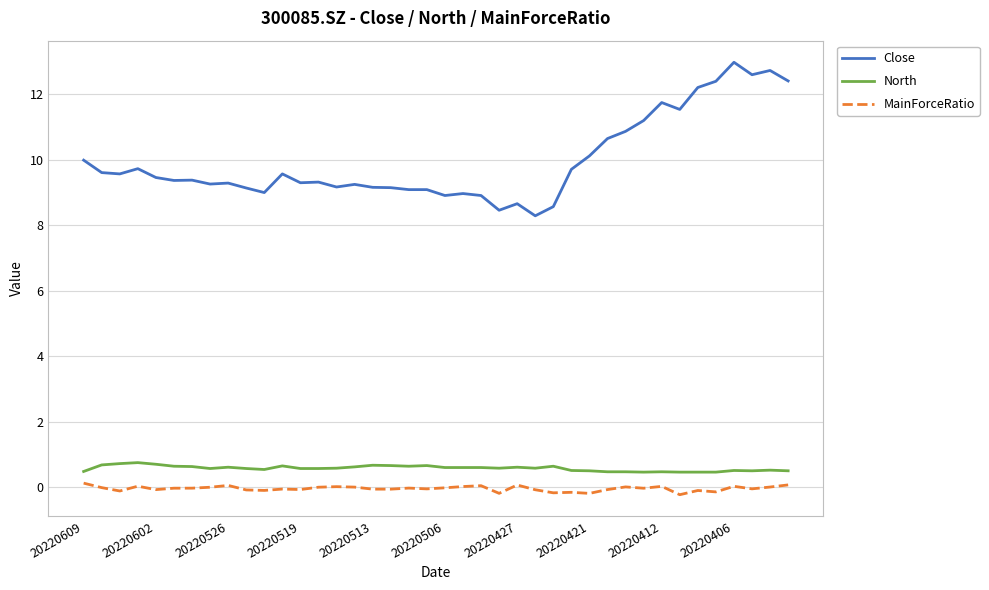

At how many categories does at least one series exceed 6?

40